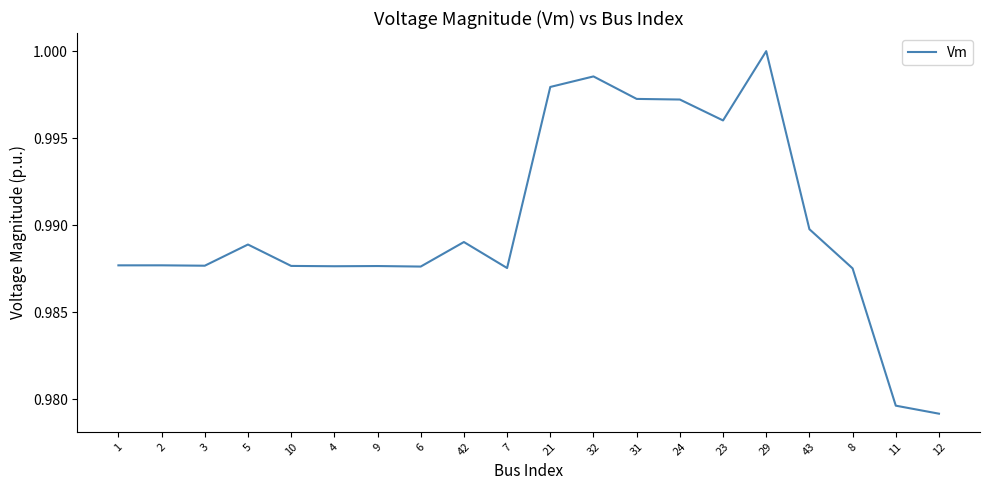

What position from the right is 4?

15